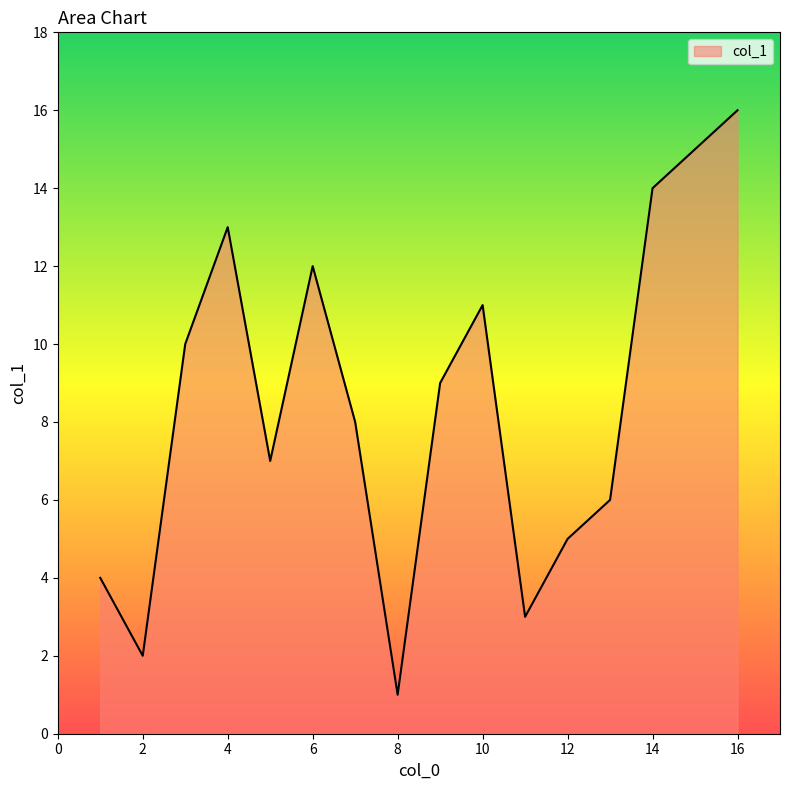

What is the greatest value displayed?

16